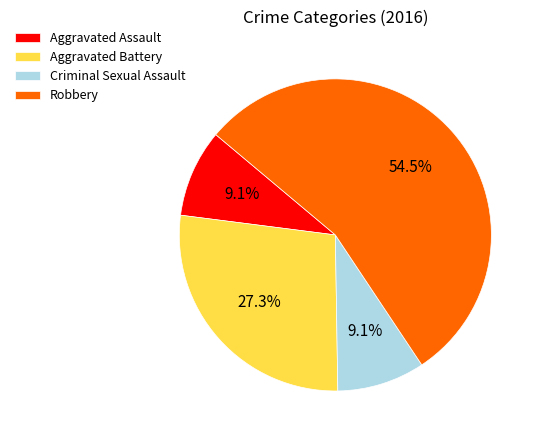

Is it true that Criminal Sexual Assault is 9% of the pie?

True